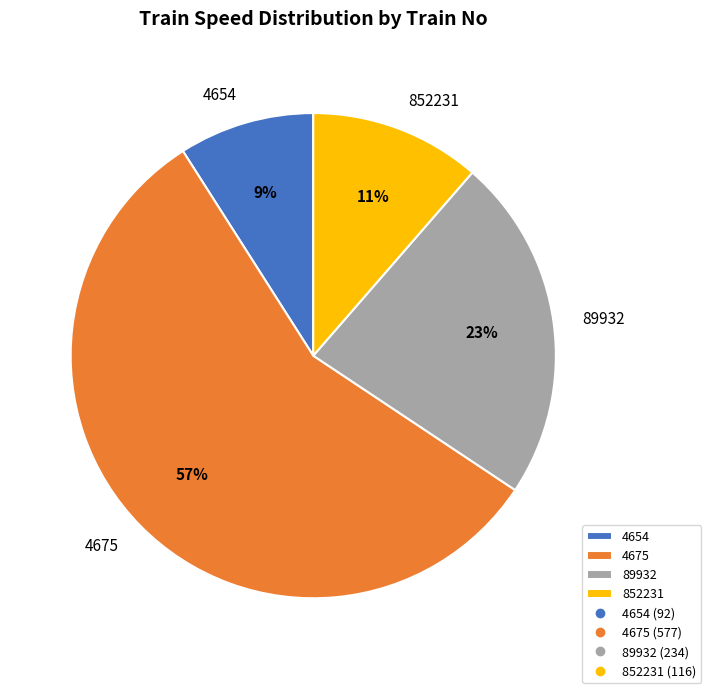

To the nearest percent, what is the difference between the largest and smallest slice percentages?

48%